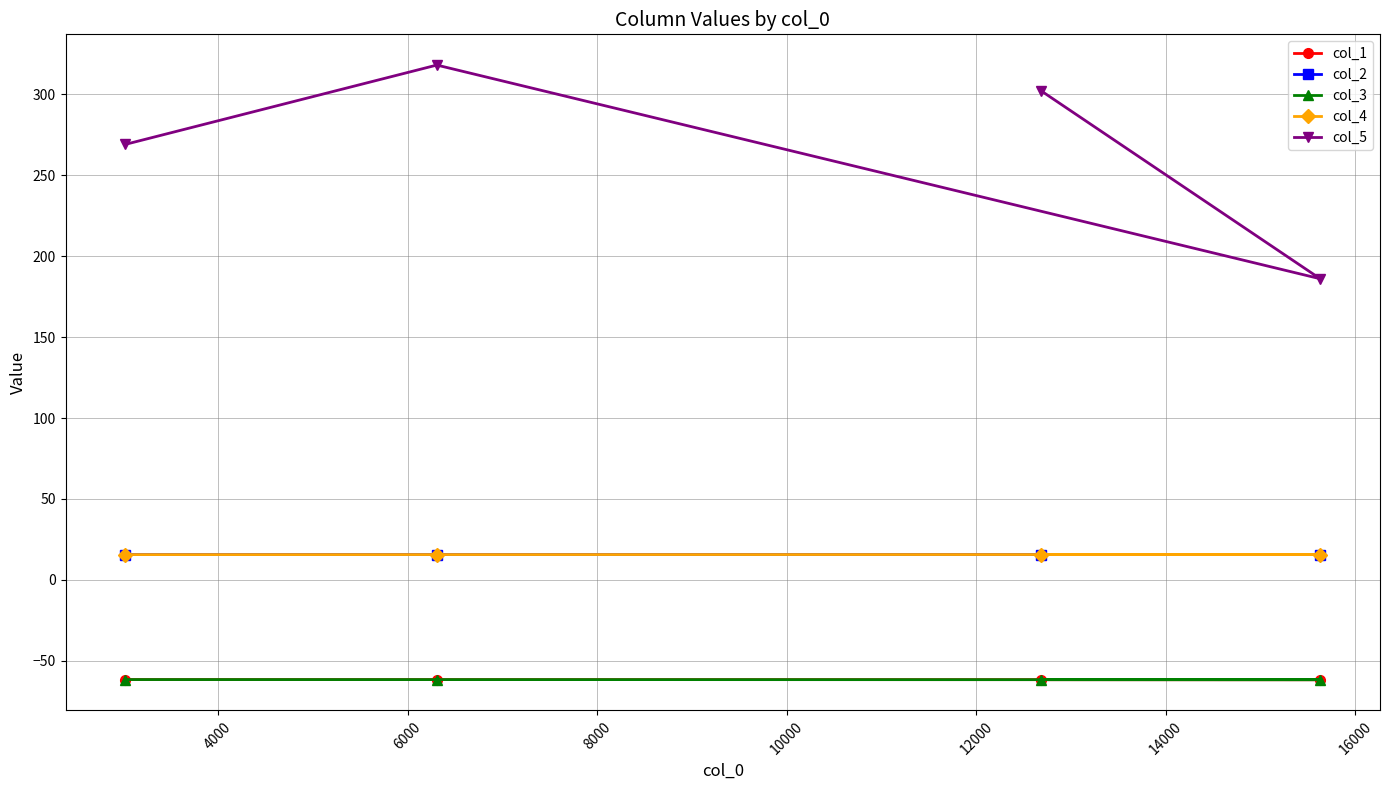

Which series has the widest spread of values?

col_5